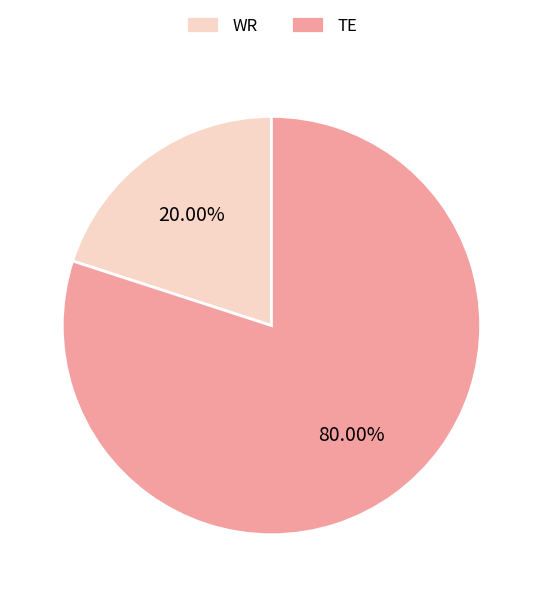

Which category has the smallest portion of the pie?

WR